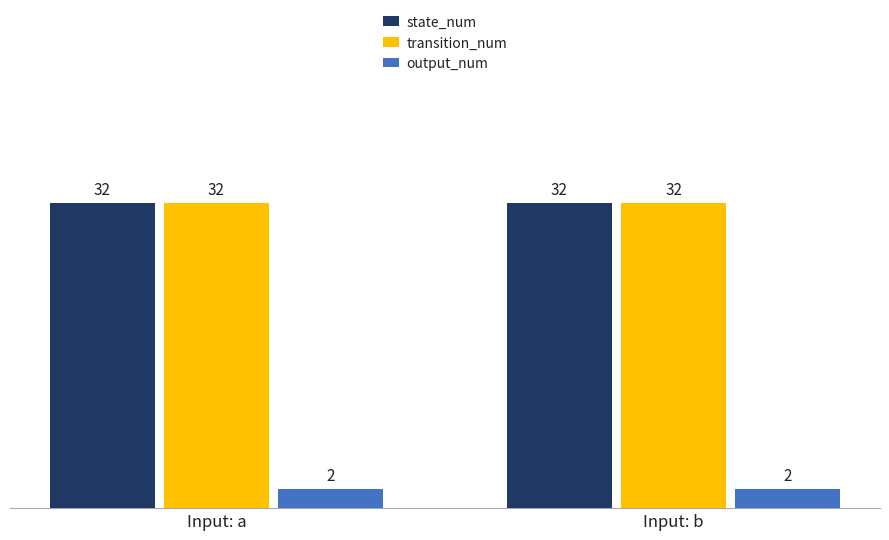

Are the bars horizontal?

No